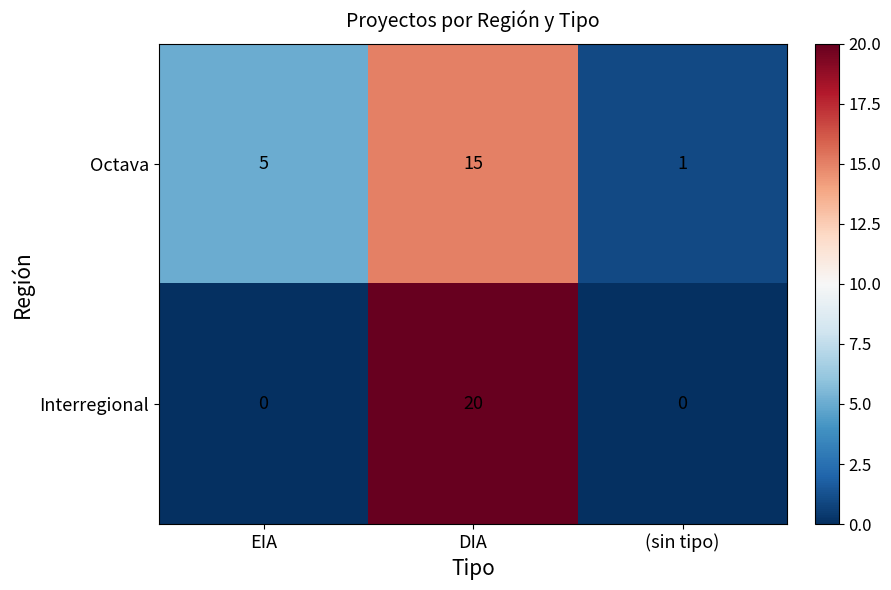

How many Octava values are between 1 and 15?

3